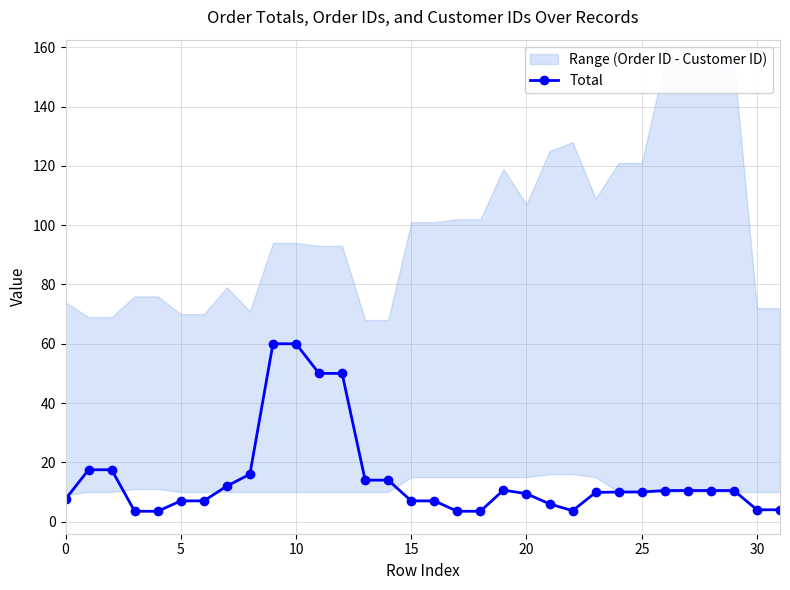

What is the difference between the second highest and second lowest values?

56.5